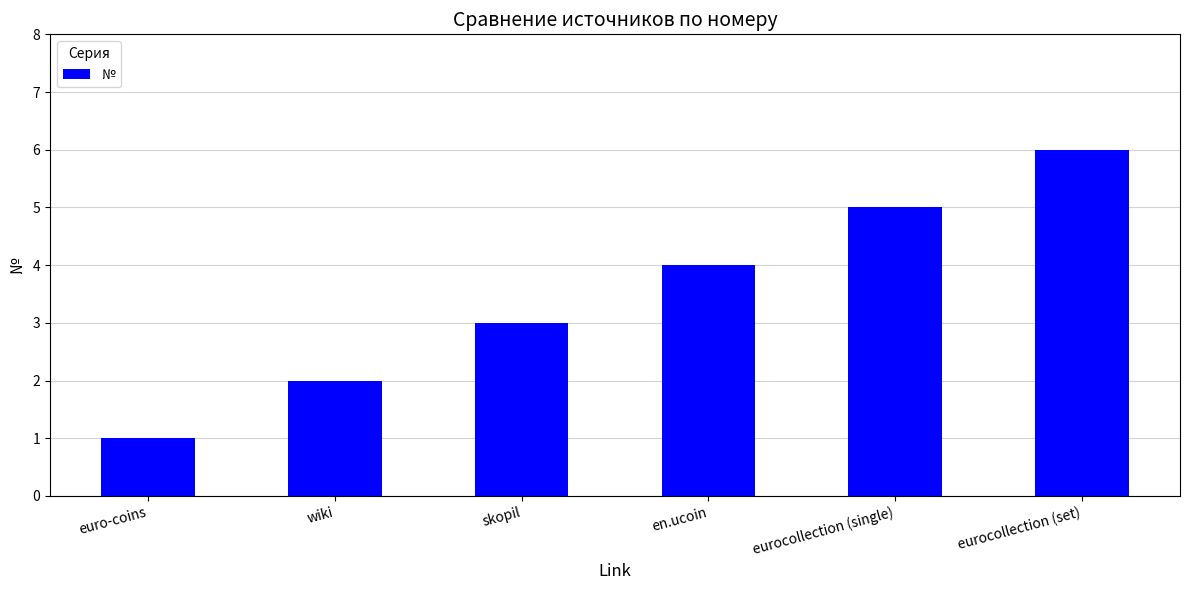

What is the minimum value shown in the chart?

1